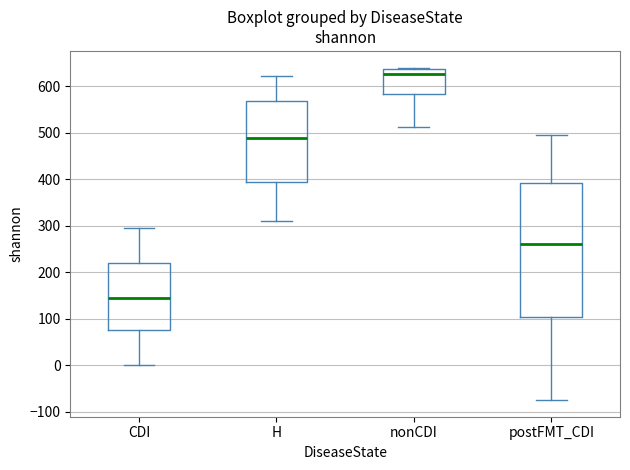

Which box has the highest median line?

nonCDI